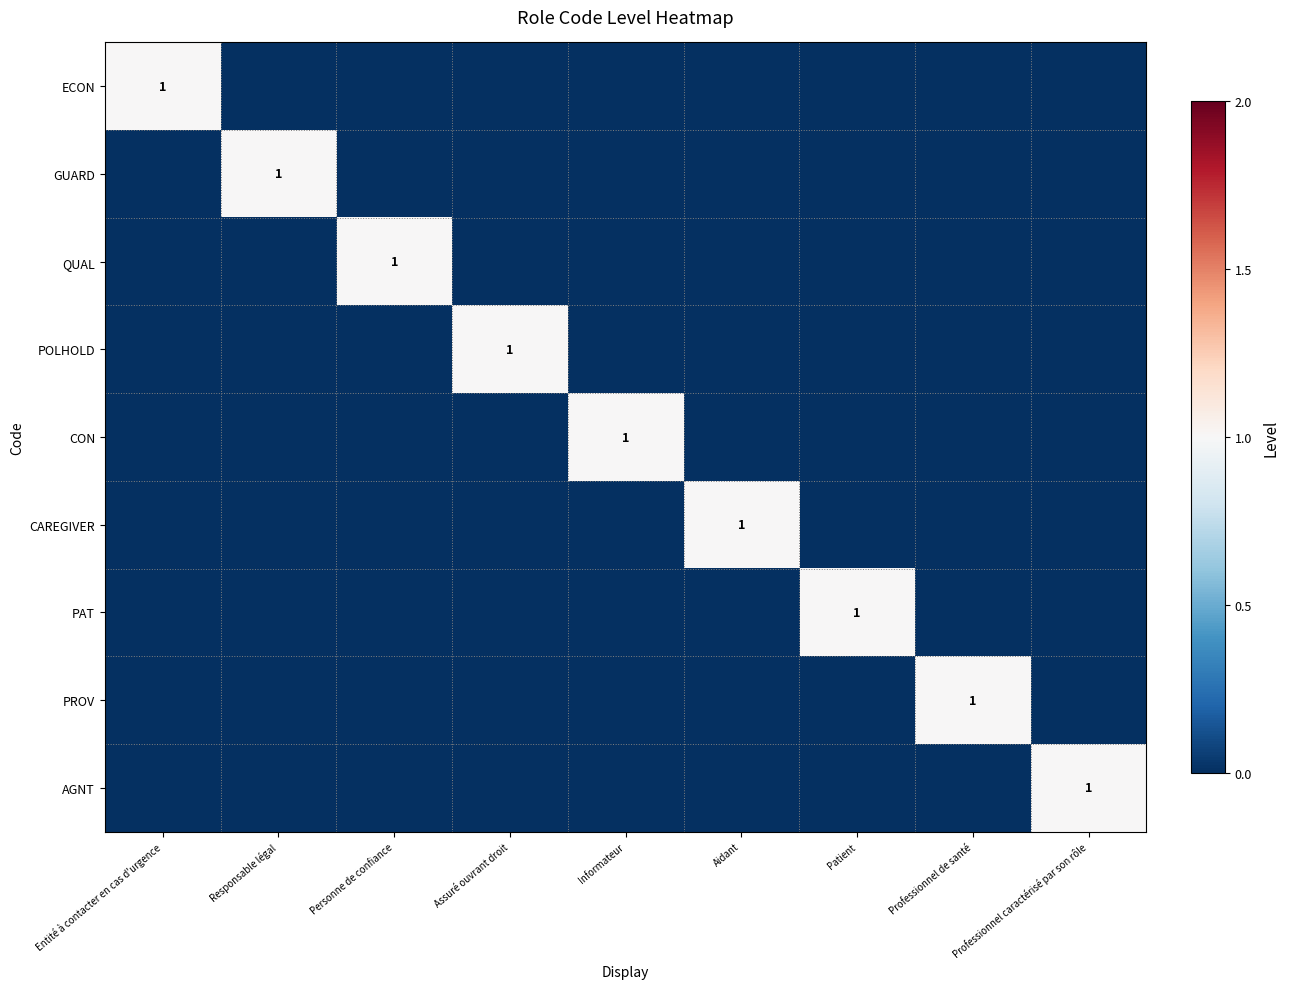

Rank the series by their maximum value, from highest to lowest.

ECON, GUARD, QUAL, POLHOLD, CON, CAREGIVER, PAT, PROV, AGNT